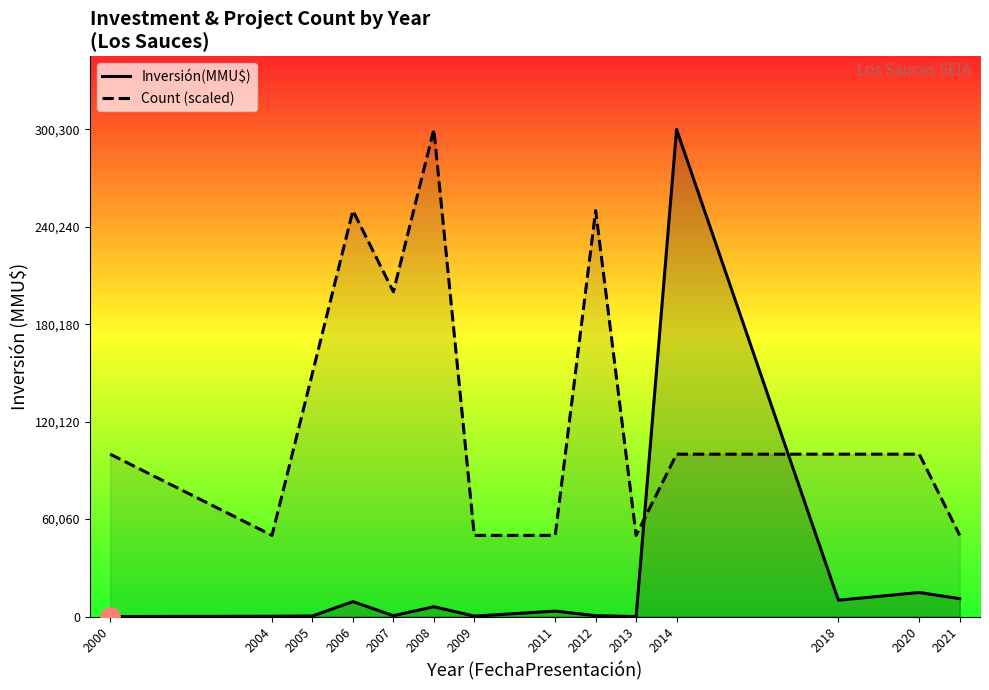

Which series has the largest total across all categories?

Count